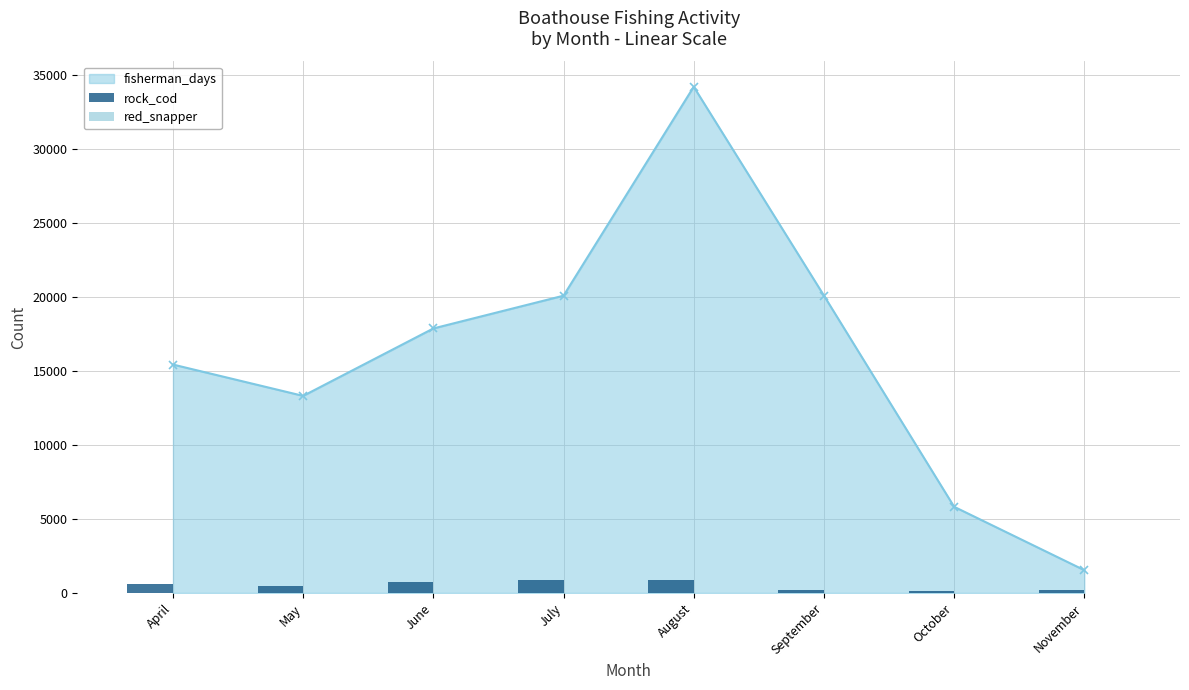

What is the value of the fisherman_days point at the 5th from the left?

34216